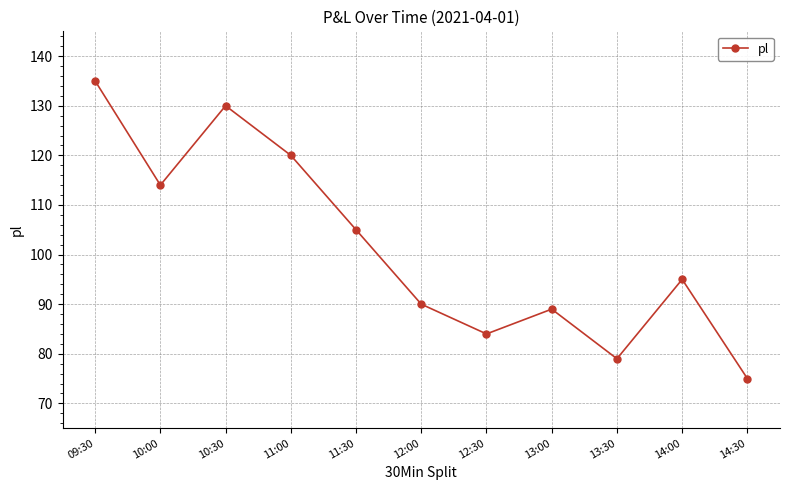

What is the label of the 4th point from the left?

11:00